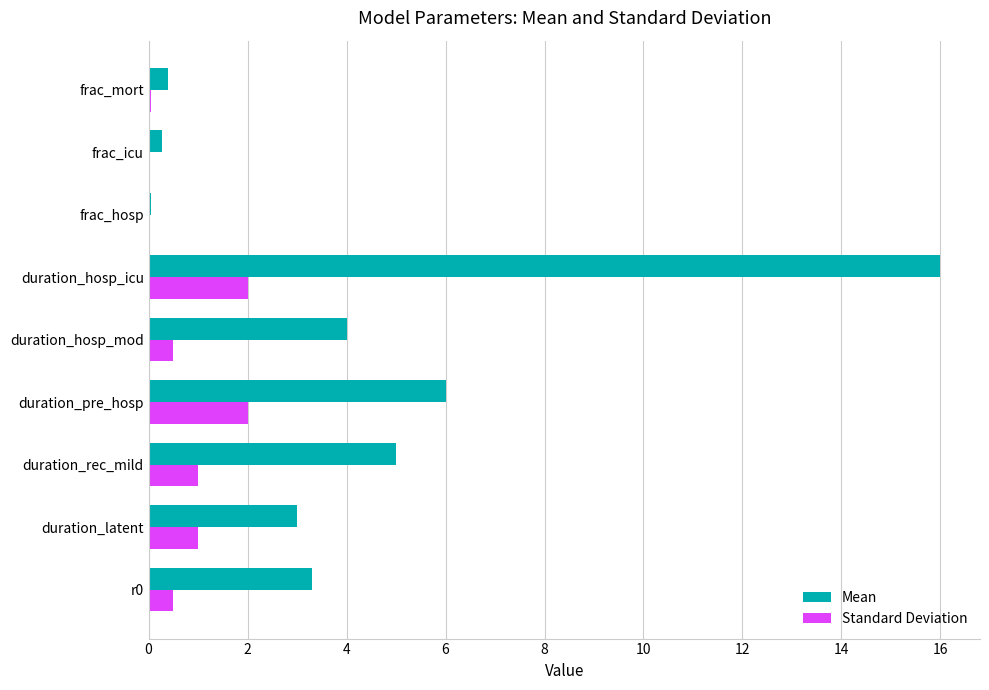

What is the maximum value shown in the chart?

16.0